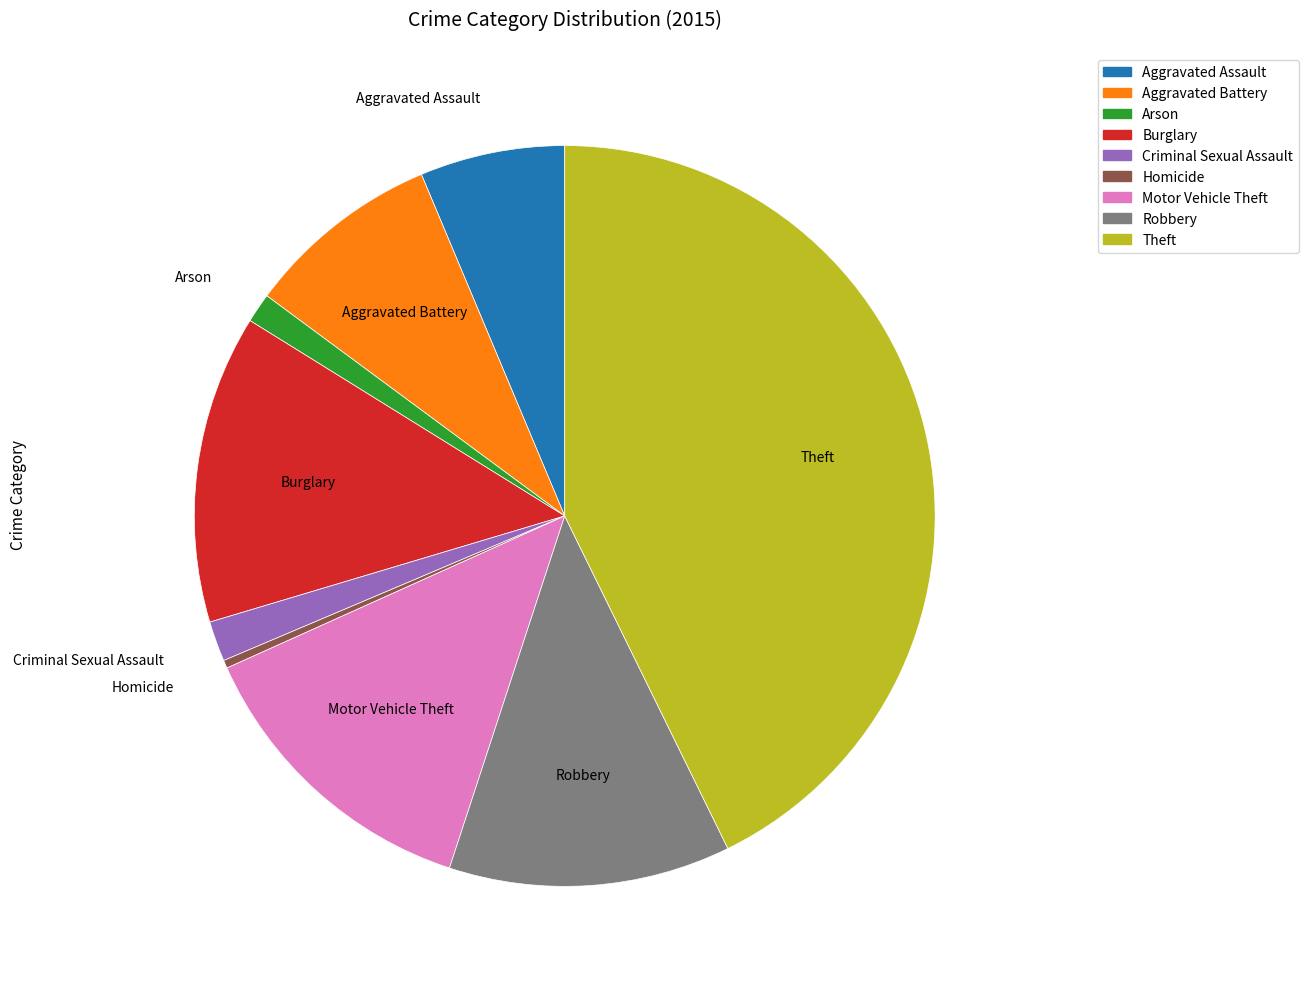

True or false: Theft accounts for 43% of the total.

True